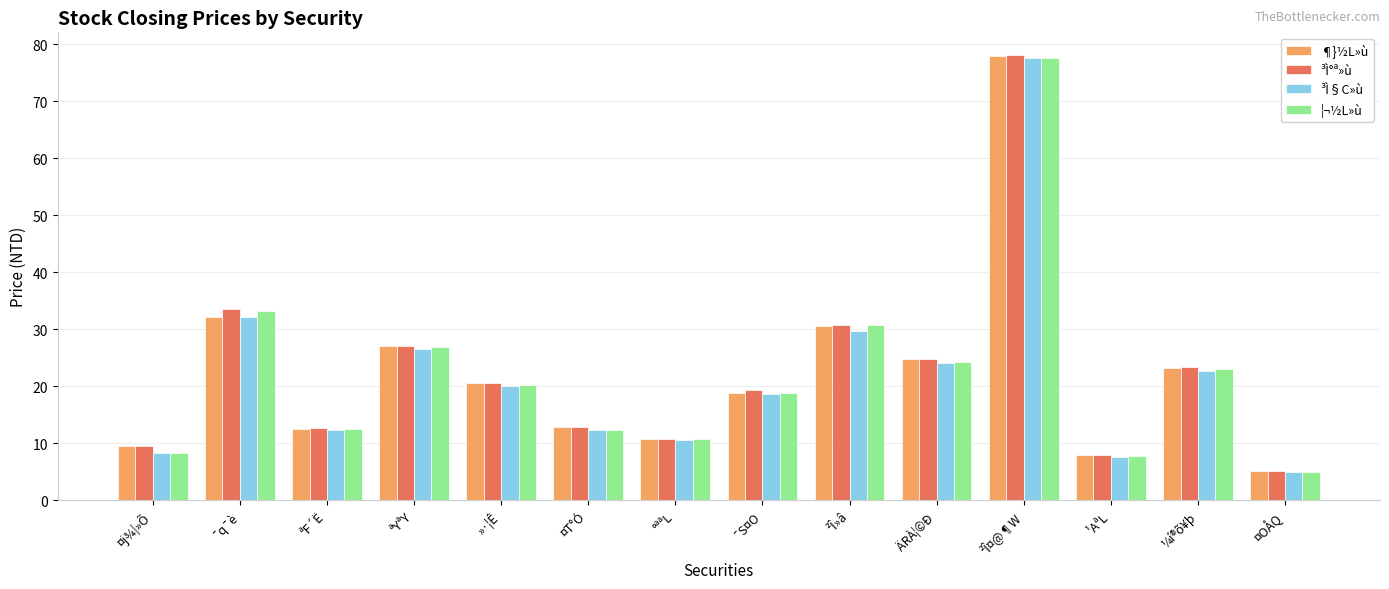

What value does the ³Ì°ª»ù series have at ¤OÅQ?

5.0